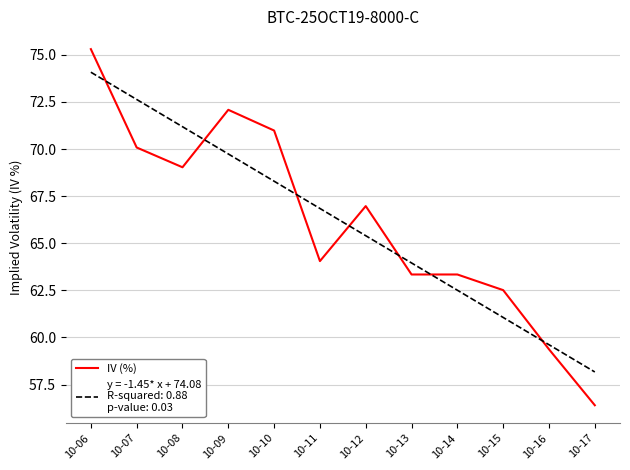

What is the difference between the highest and lowest values at 10-12?

1.6